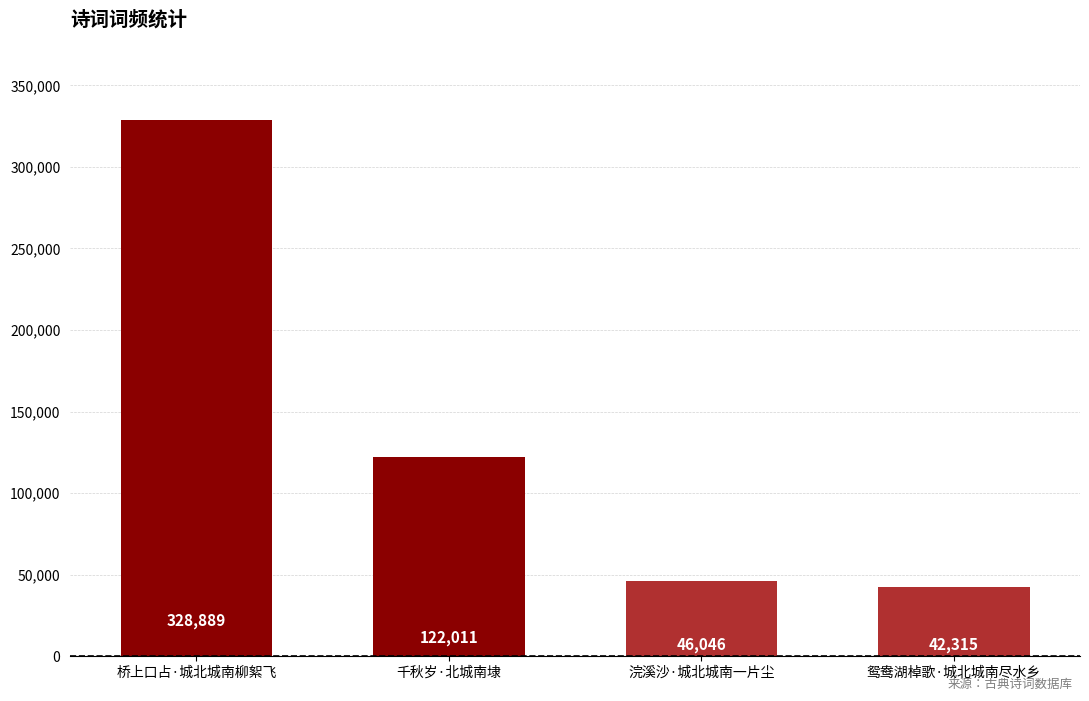

The chart shows a value of 428712 at 桥上口占·城北城南柳絮飞. True or false?

False